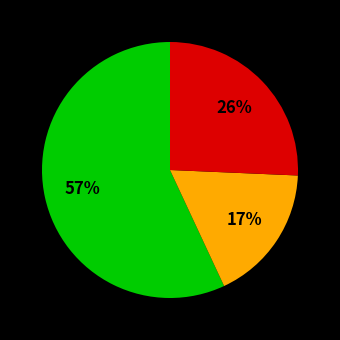

To the nearest percent, what is the average slice percentage?

33%